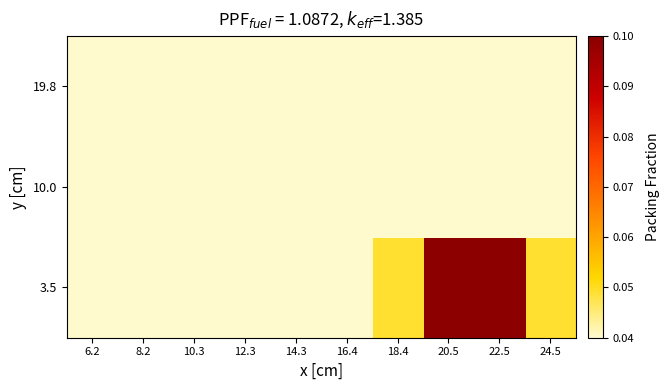

Which category has the lowest value across all series?

6.2